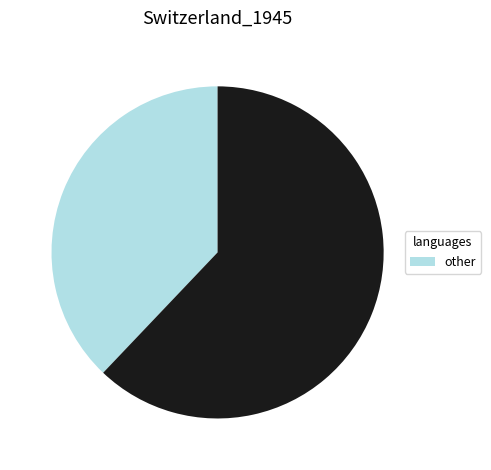

Is there any slice that represents more than half of the pie?

Yes